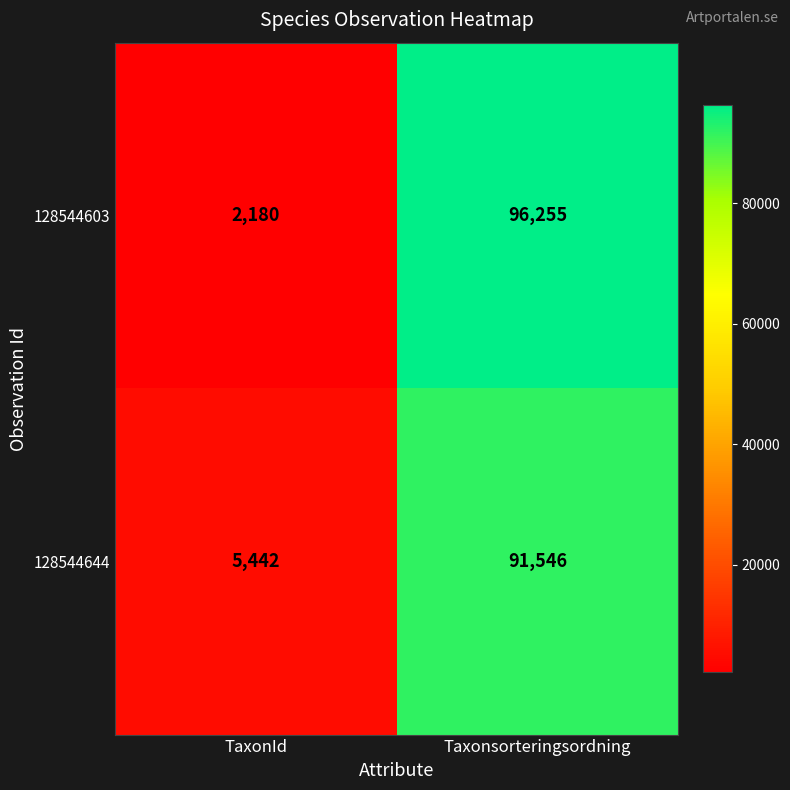

Rank the series by their maximum value, from highest to lowest.

128544603, 128544644